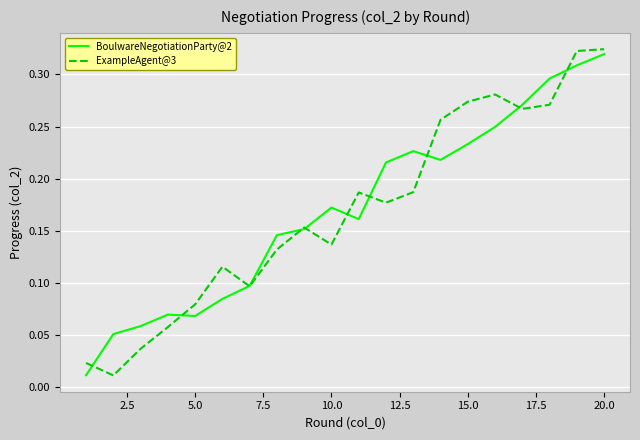

What is the maximum value for BoulwareNegotiationParty@2?

0.3